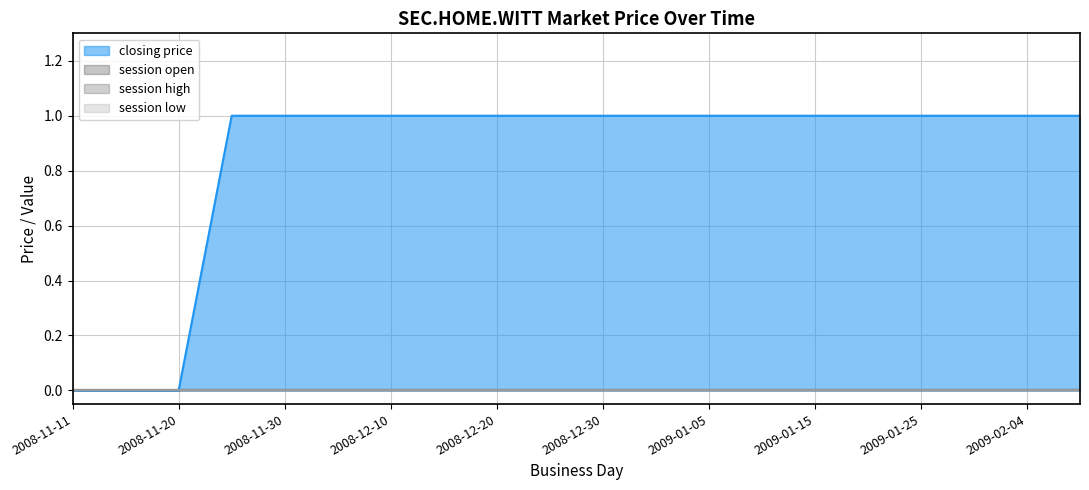

Reading left to right, what are all the values shown in this chart?

closing price: 0	0	0	1	1	1	1	1	1	1	1	1	1	1	1	1	1	1	1	1
session open: 0	0	0	0	0	0	0	0	0	0	0	0	0	0	0	0	0	0	0	0
session high: 0	0	0	0	0	0	0	0	0	0	0	0	0	0	0	0	0	0	0	0
session low: 0	0	0	0	0	0	0	0	0	0	0	0	0	0	0	0	0	0	0	0